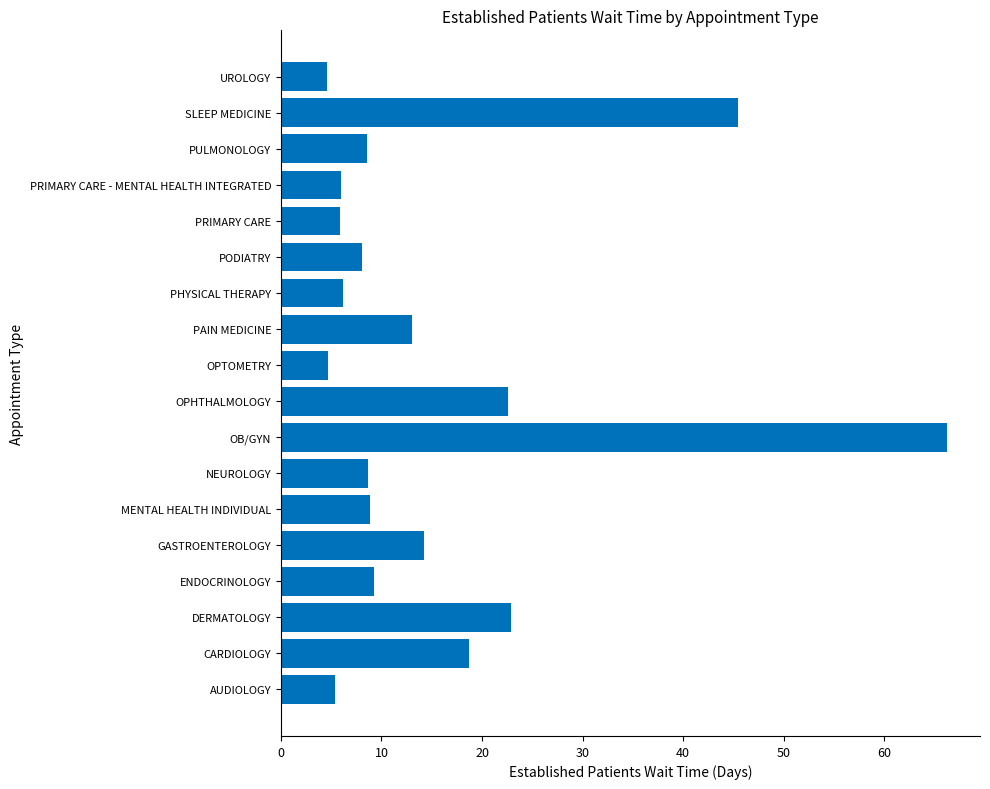

What is the difference between the maximum and minimum values?

61.6